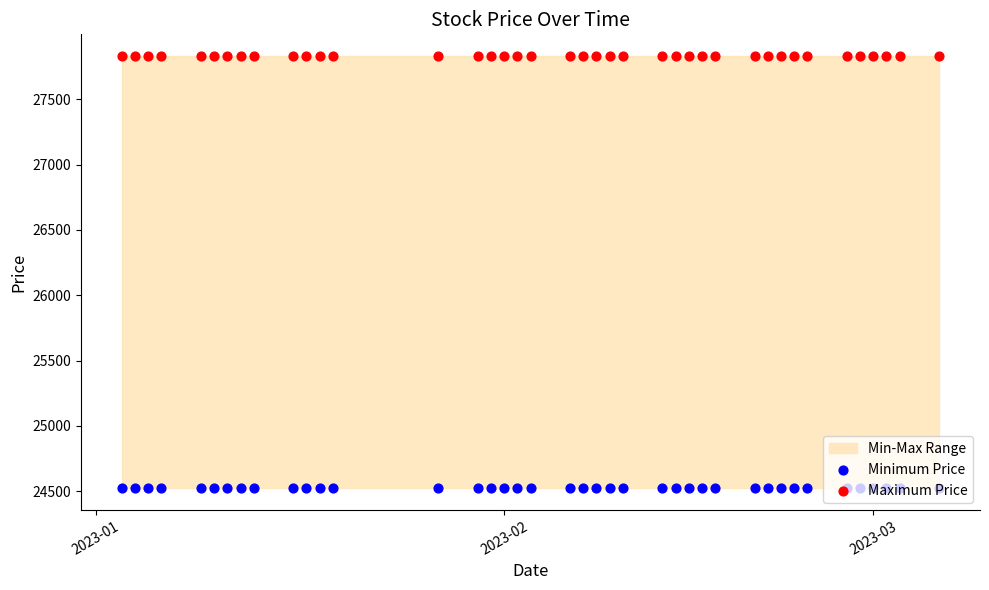

Is the value of Maximum Price at 2023-03 greater than the value of Minimum Price at 36?

Yes